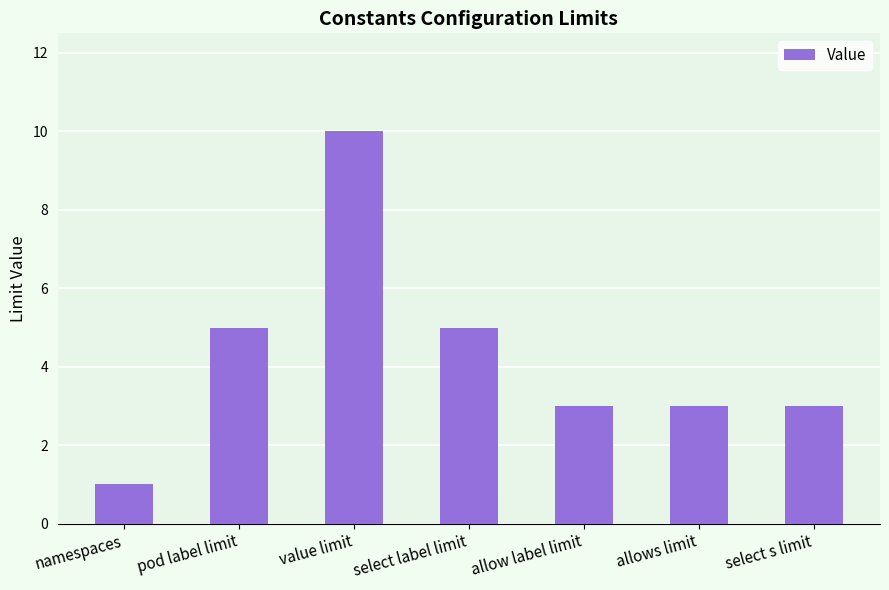

Reading right to left, what are all the values shown in this chart?

3	3	3	5	10	5	1